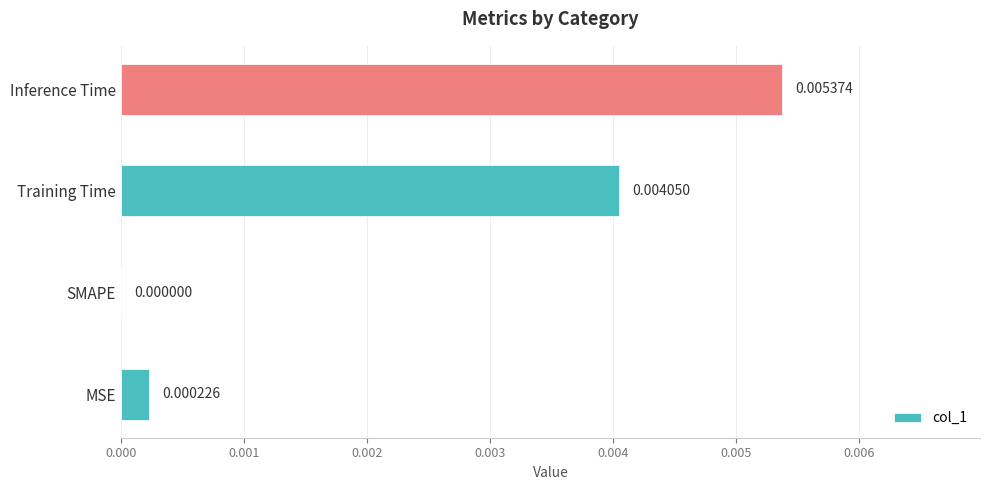

At which label is the value closest to 0?

SMAPE